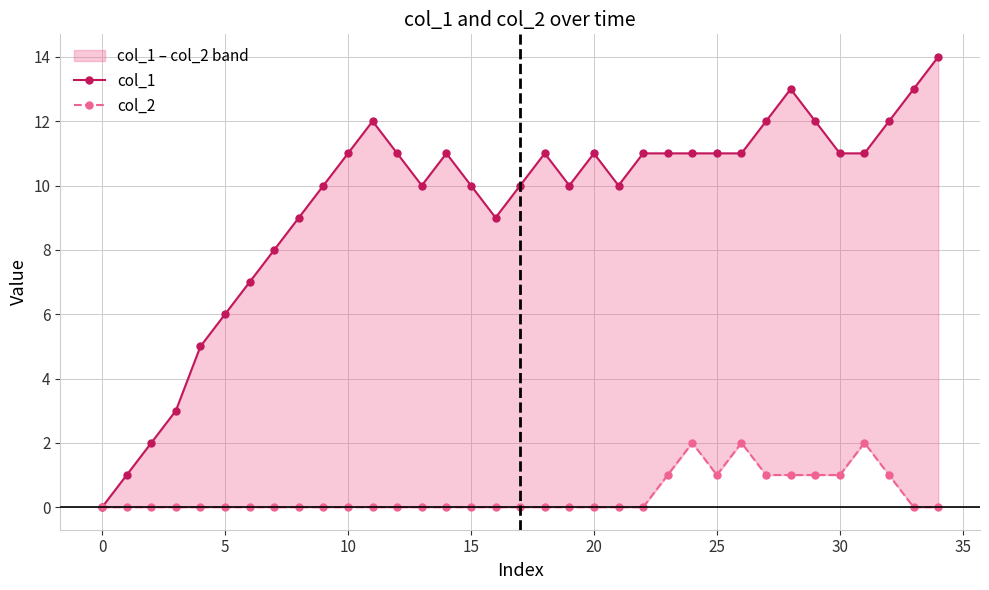

True or false: col_2 has a value of 0 at 12.

True